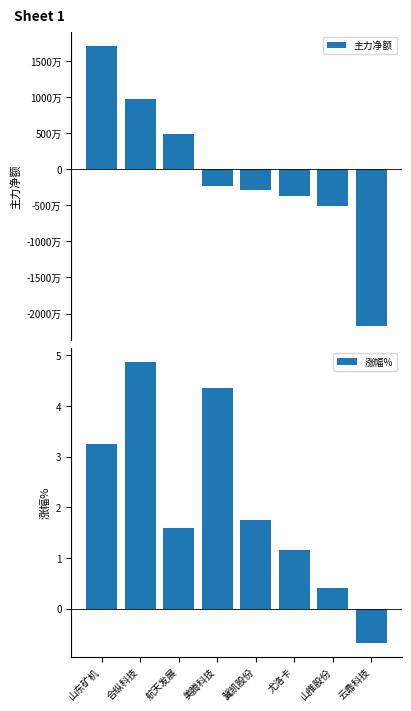

How many series are shown in this chart?

2